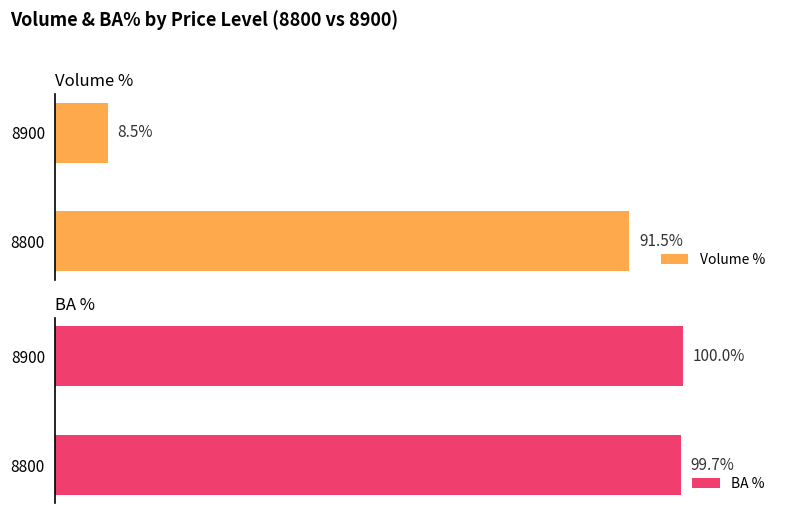

Is the value of Volume % at 1 greater than the value of BA % at 0?

No